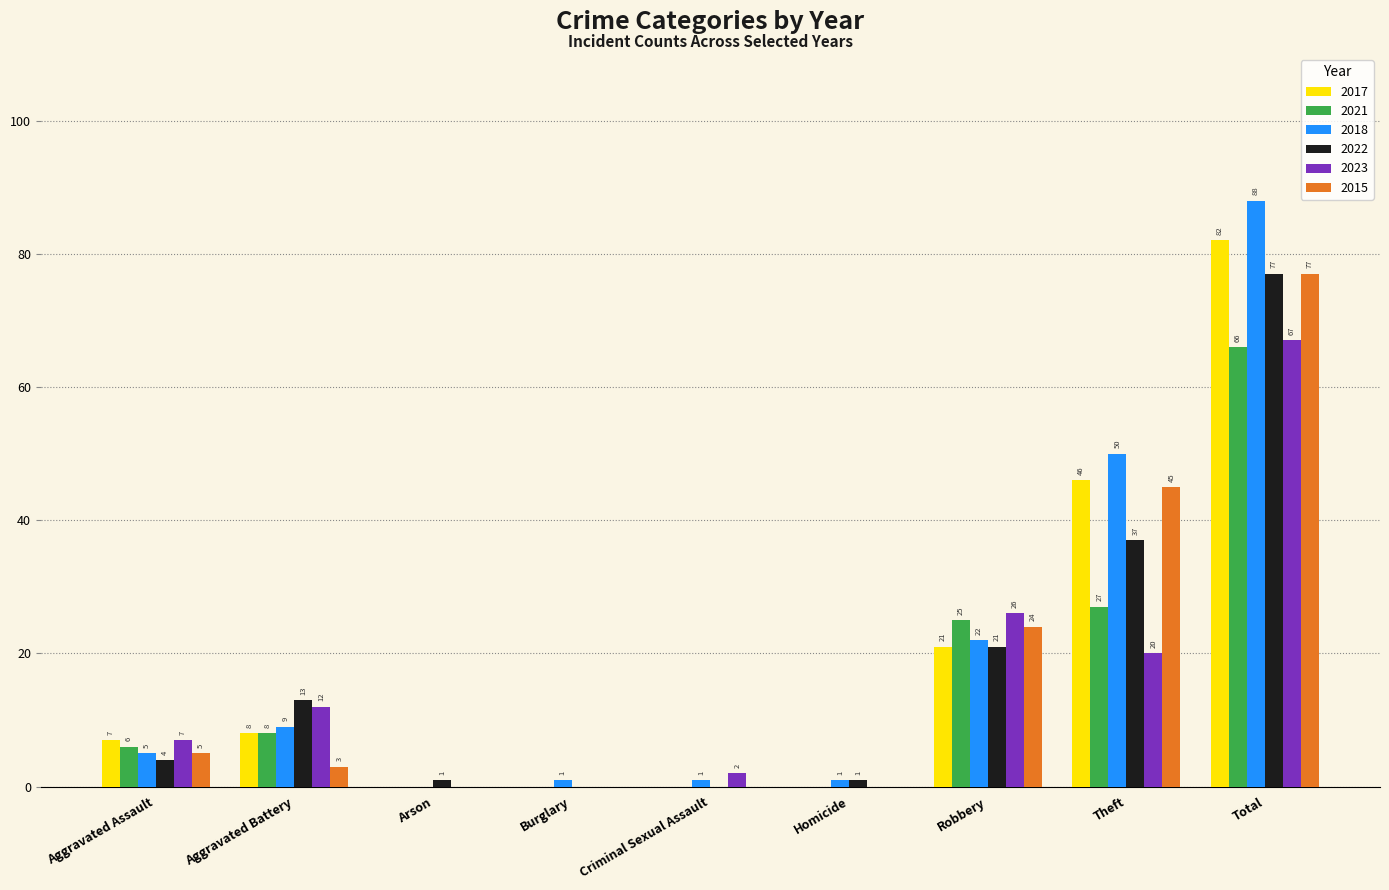

How many positive values does the 2017 series have?

5